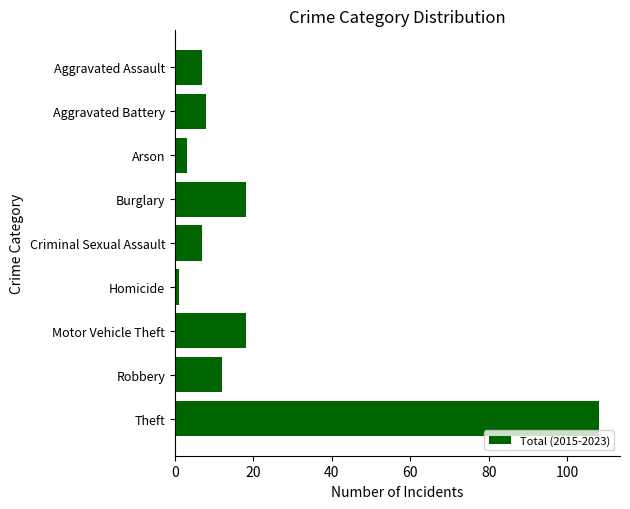

How many distinct data groups are displayed?

1